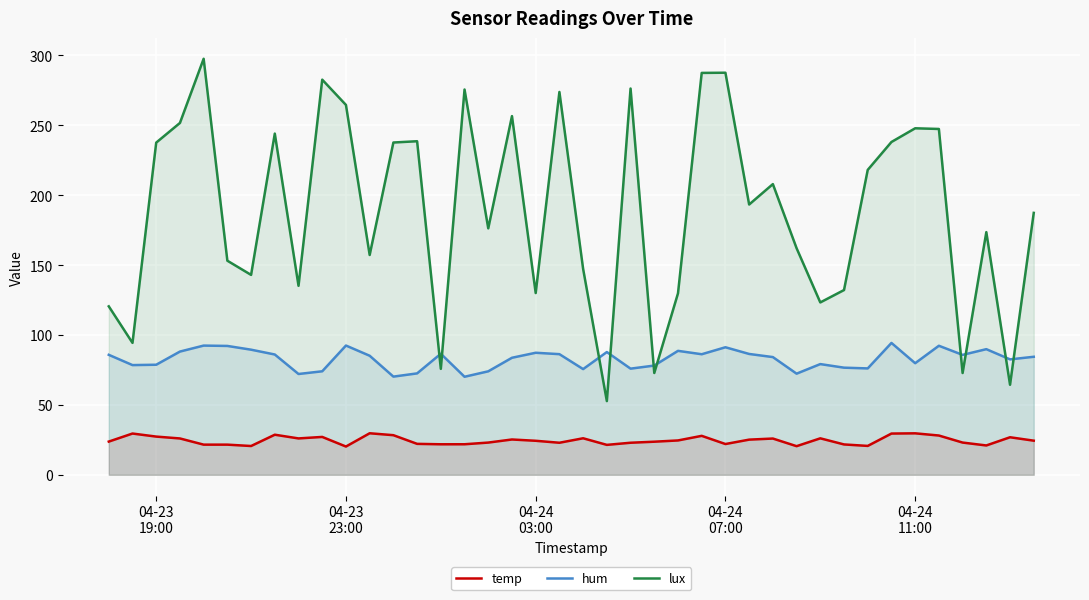

List the series in order of their overall mean, highest first.

lux, hum, temp